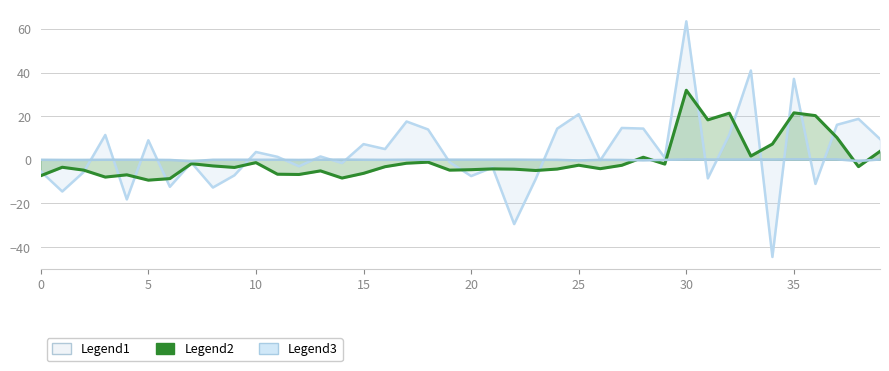

What is the difference between the highest and lowest values at 0?

7.3